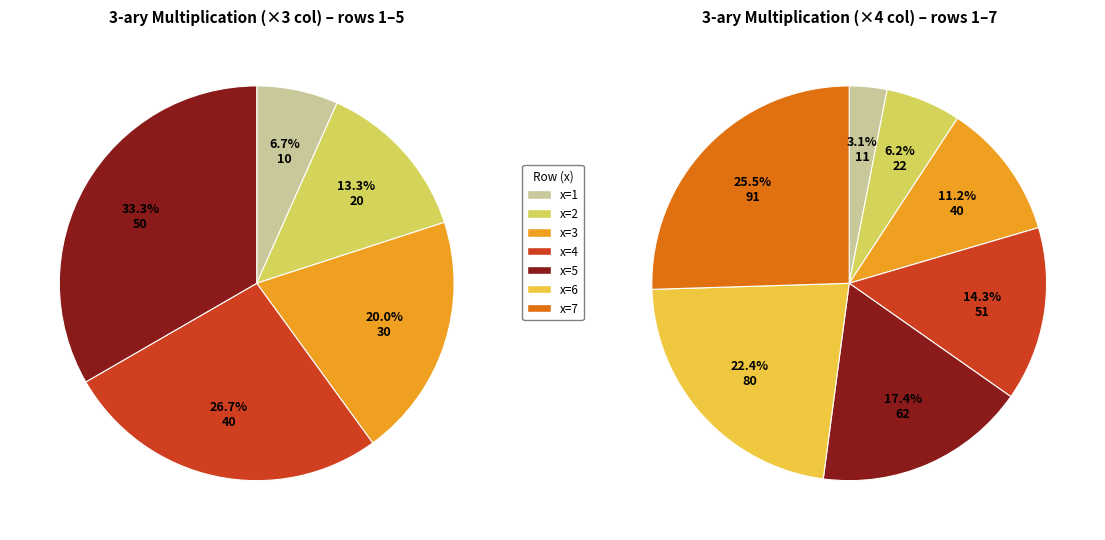

Does x=1 account for over 50% of the chart?

No